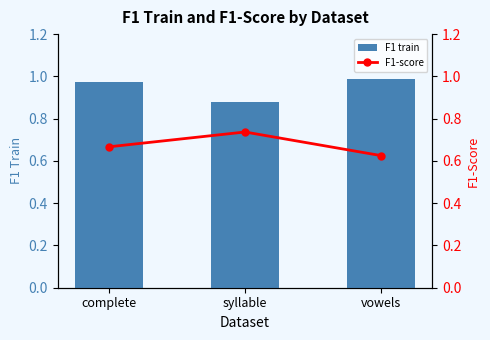

What is the smallest value displayed?

0.6